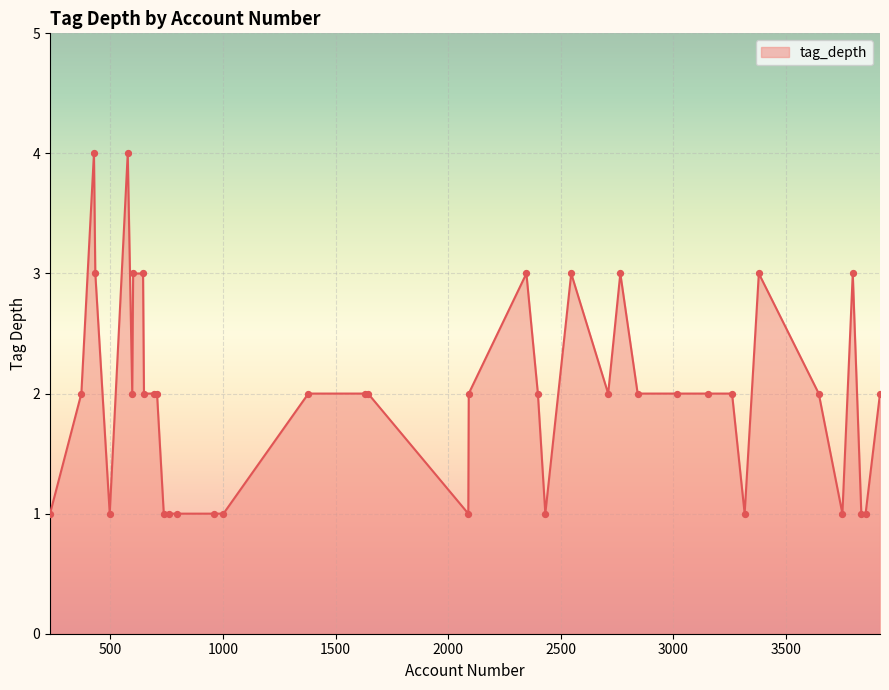

What is the greatest value displayed?

4